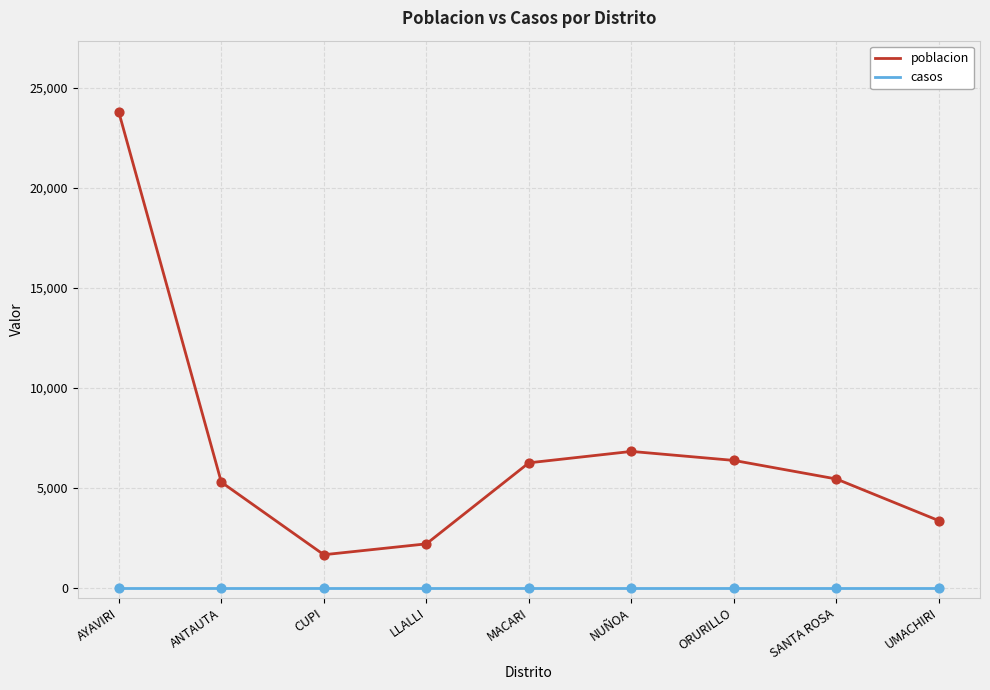

Which series has the widest spread of values?

poblacion